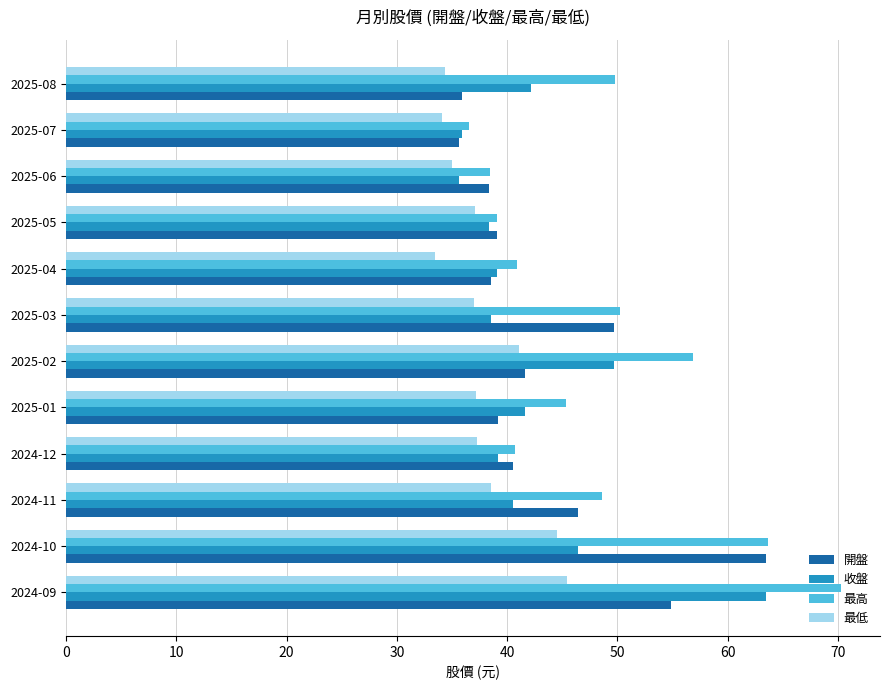

Rank the series at 2024-09 from lowest to highest value.

最低, 開盤, 收盤, 最高